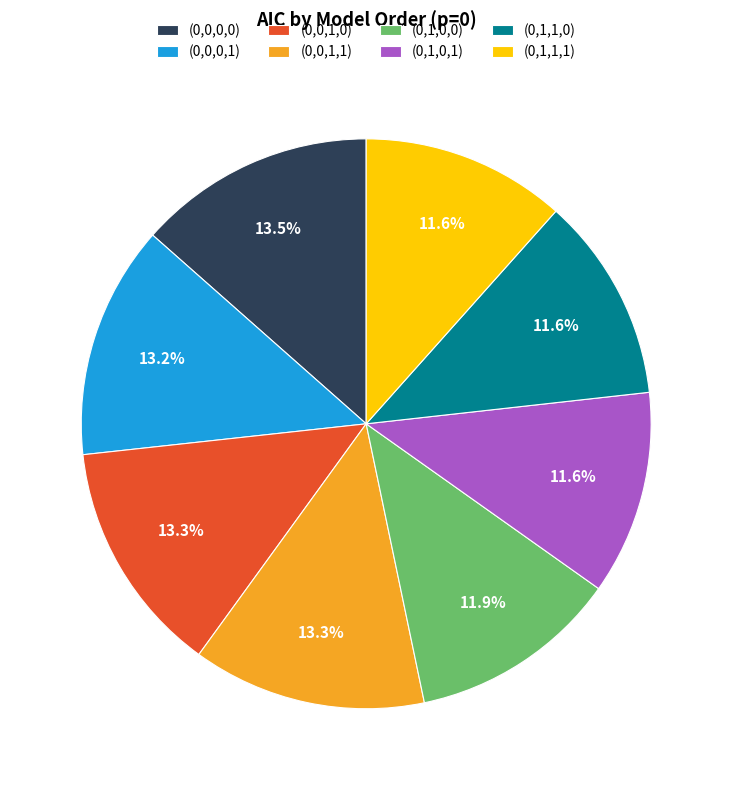

How much of the chart is everything except (0,0,1,0)?

86.7%